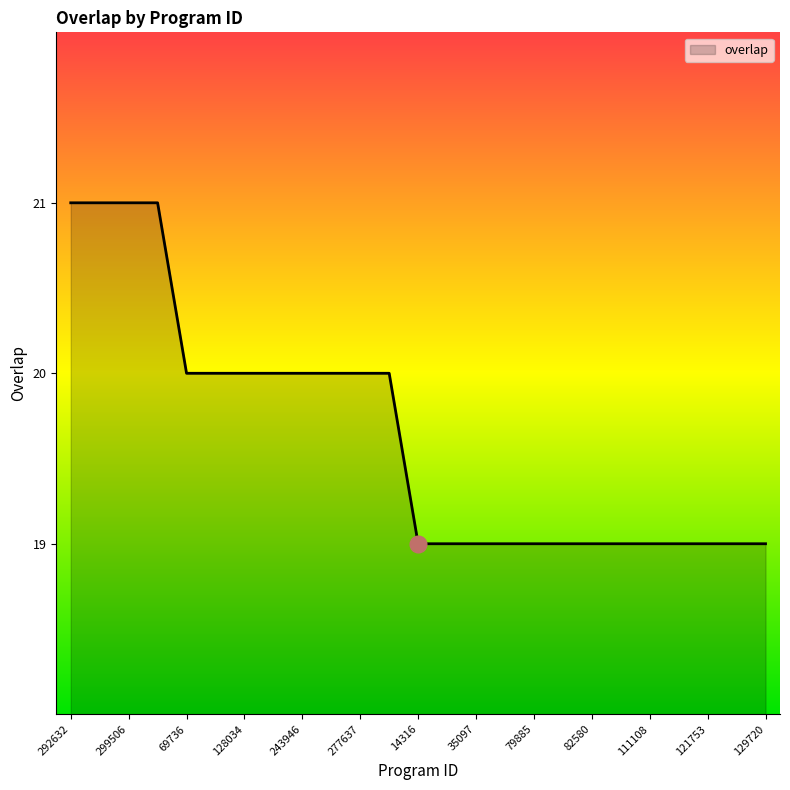

What is the minimum value shown in the chart?

19